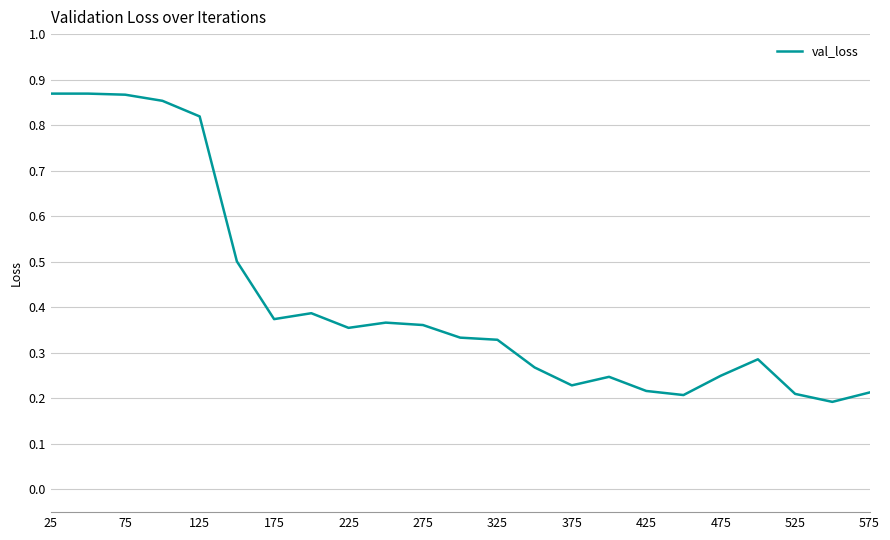

What is the difference between the maximum and minimum values?

0.7